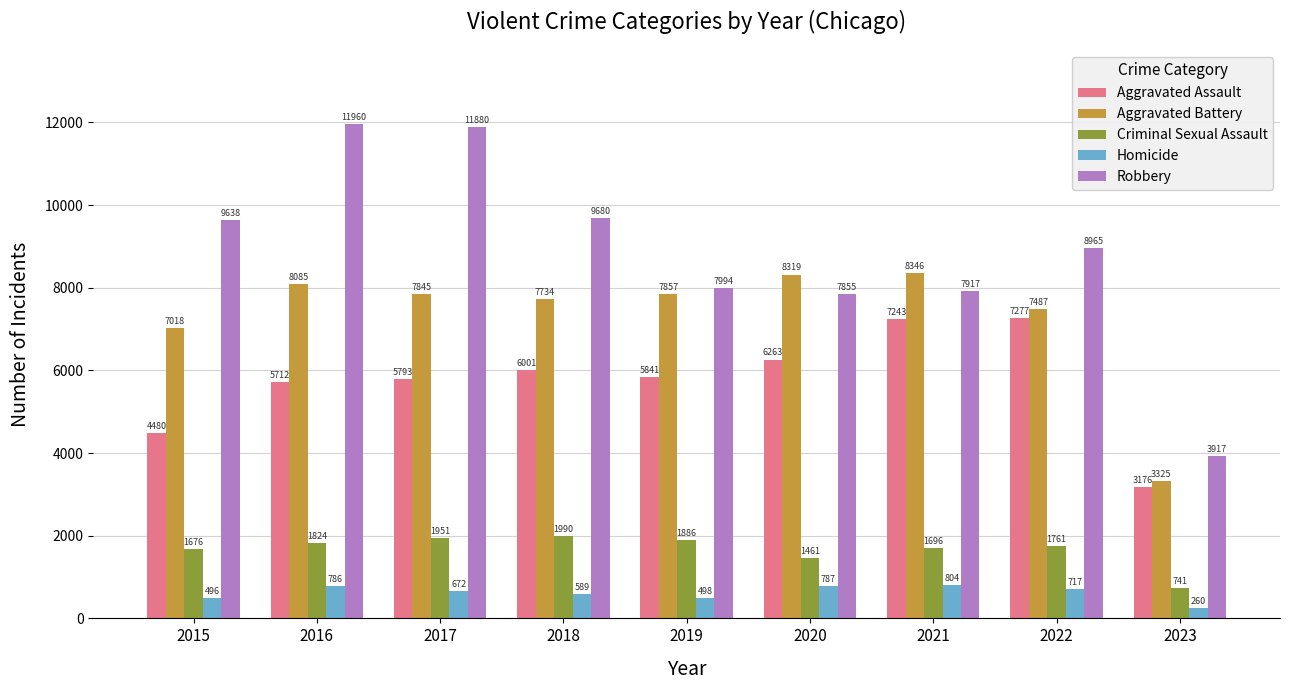

What is the difference between the maximum and second lowest values in the Homicide series?

308